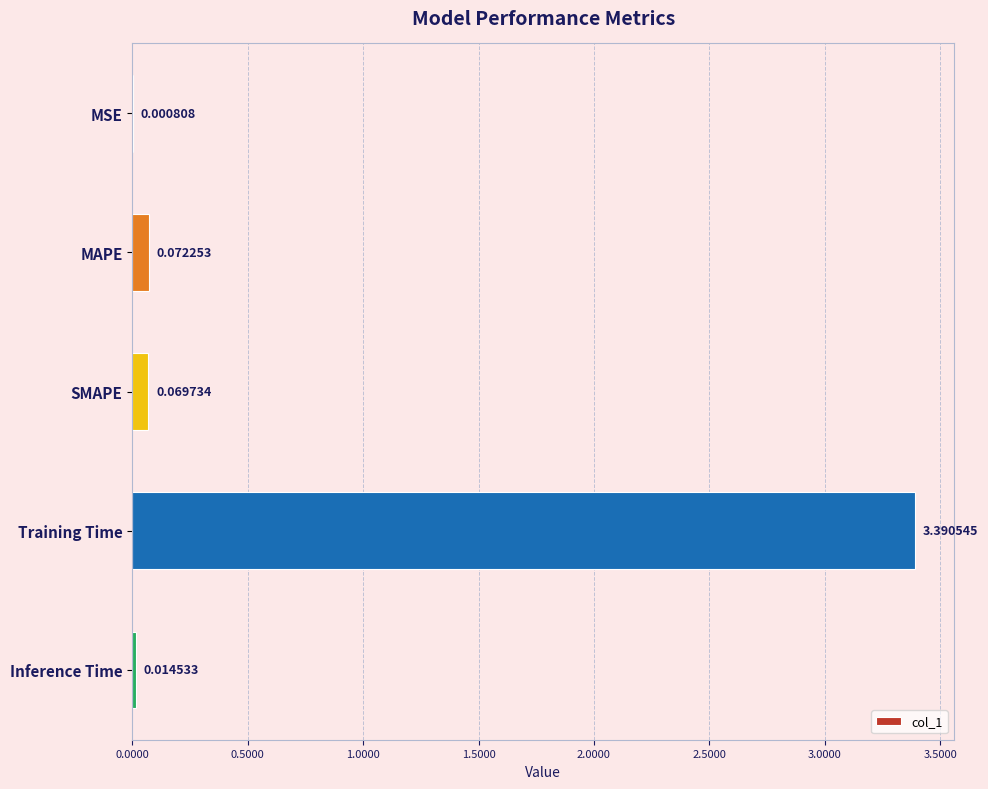

Where is the data nearest to the value 1?

MAPE